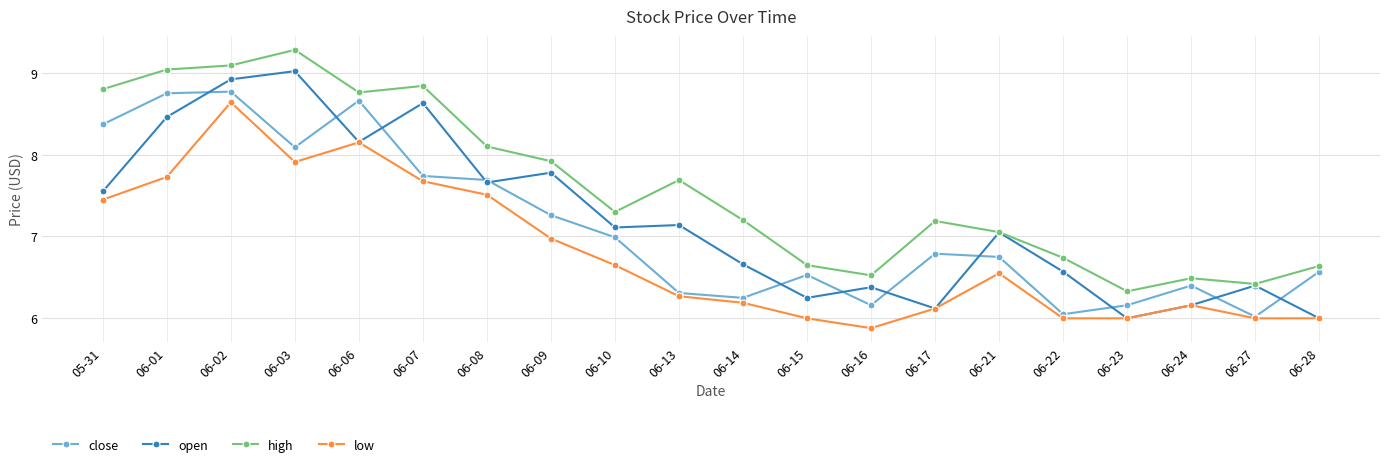

What is the spread (max minus min) of values at 06-06?

0.6